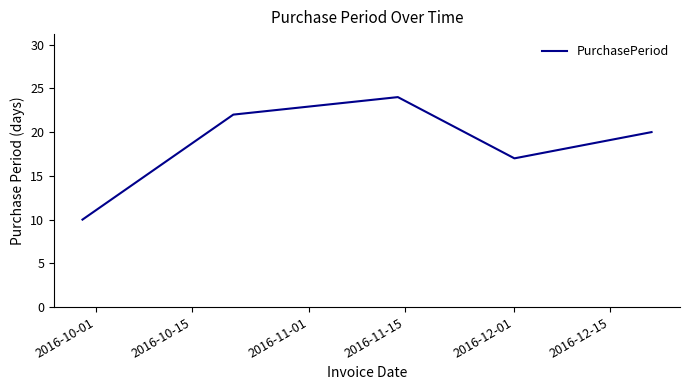

What is the average value?

19